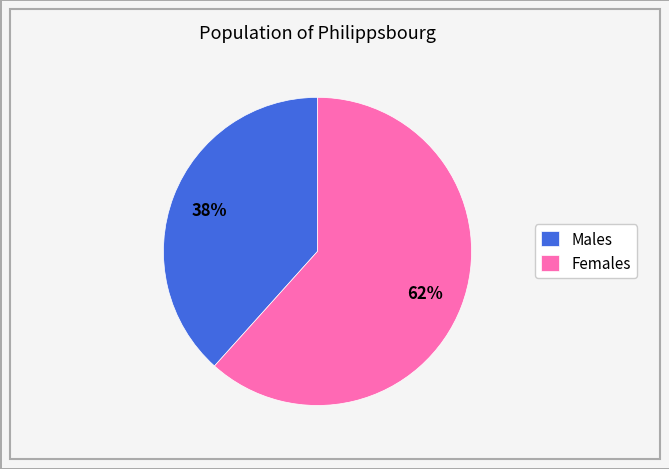

Is it true that Males is 28% of the pie?

False